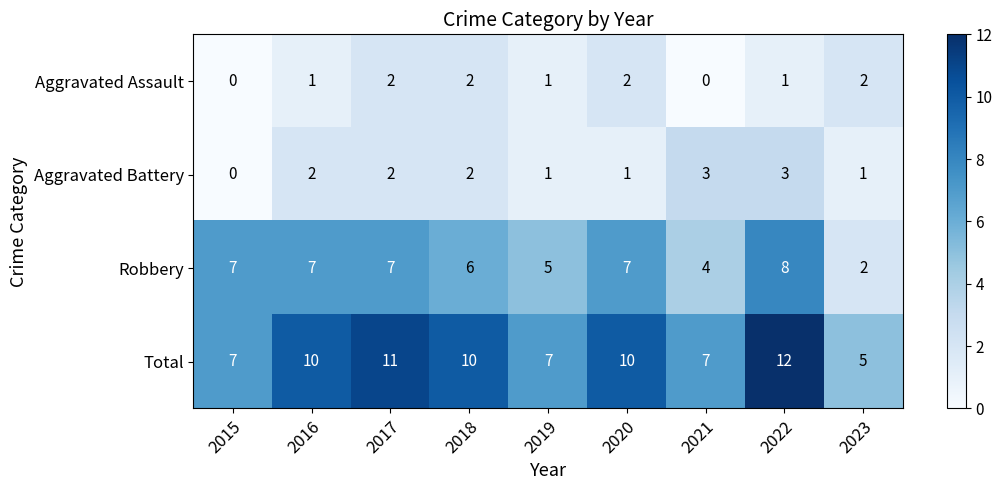

What is the sum of the Aggravated Battery values at 2019 and 2016?

3